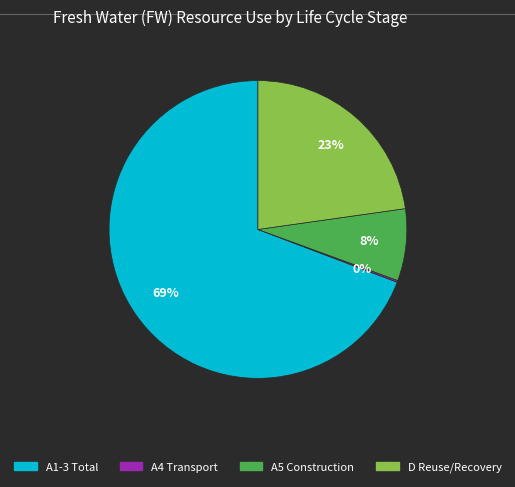

To the nearest percent, what is the difference between the largest and smallest slice percentages?

69%